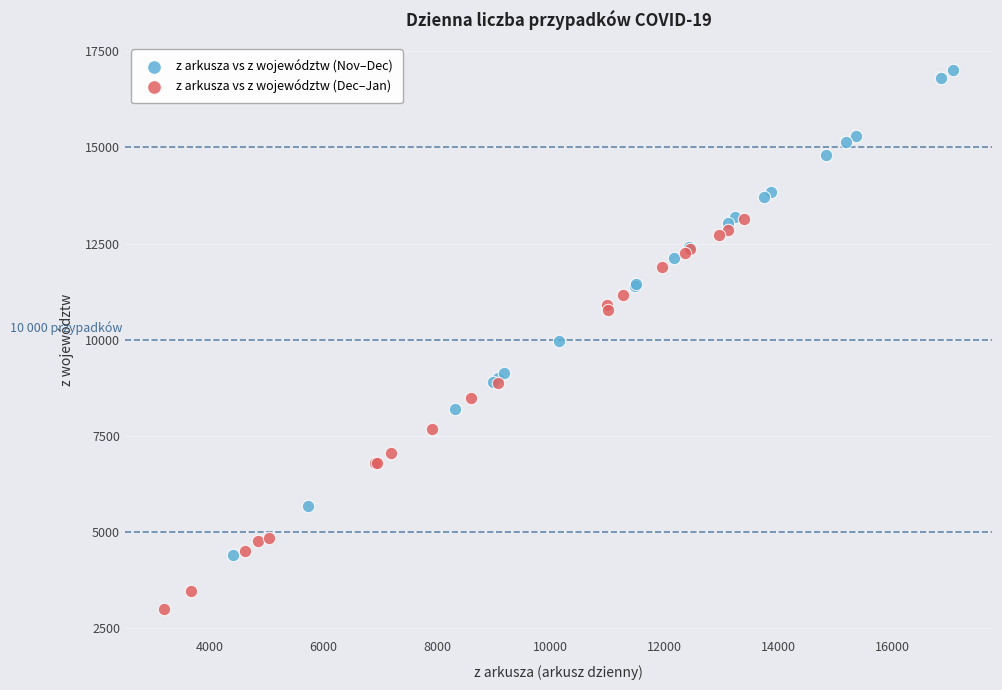

Which series contains the lowest Y value?

z arkusza vs z województw (Dec–Jan)